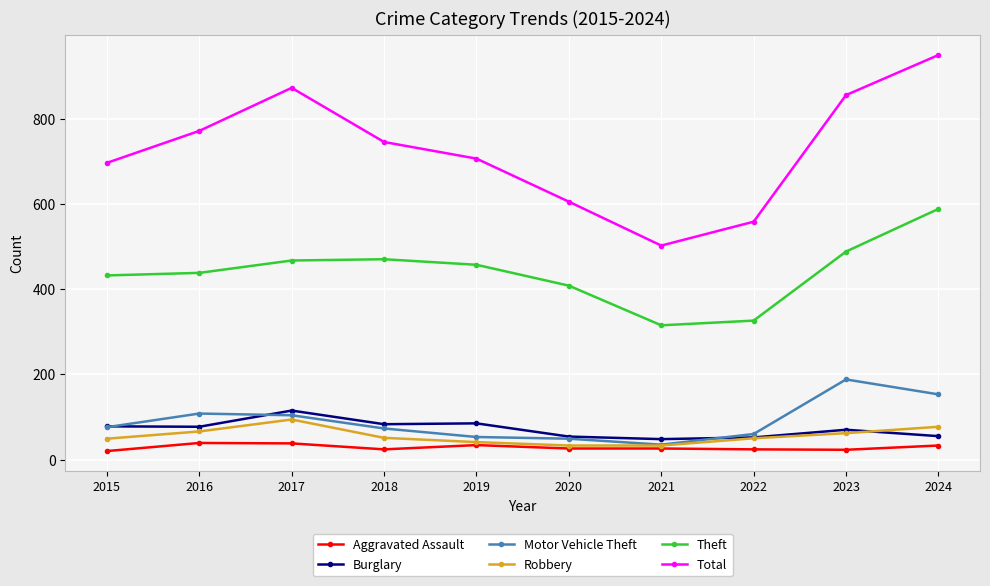

What is the difference between the Total values at 2021 and 2017?

370